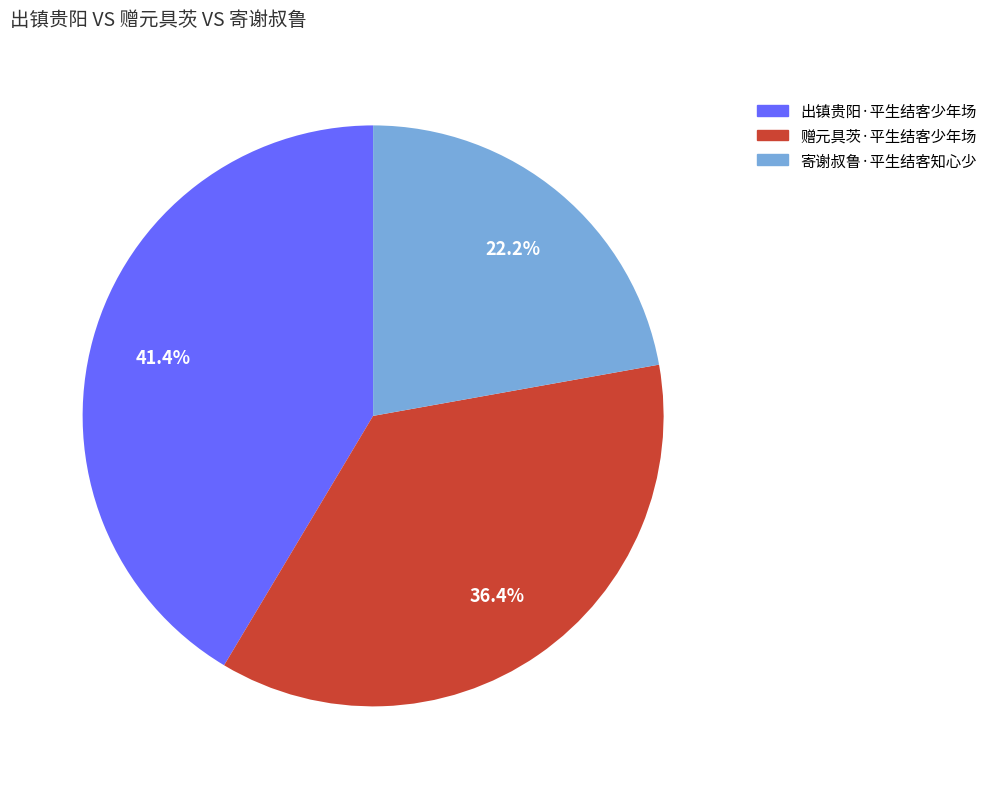

Is 出镇贵阳·平生结客少年场 the majority of the pie?

No